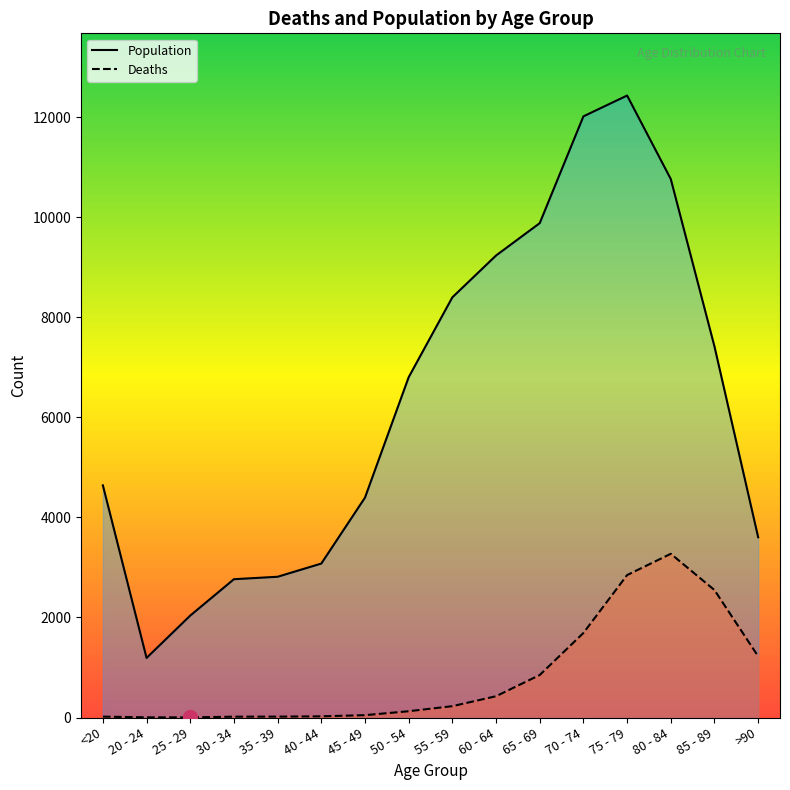

True or false: Population and Deaths cross at least once.

False